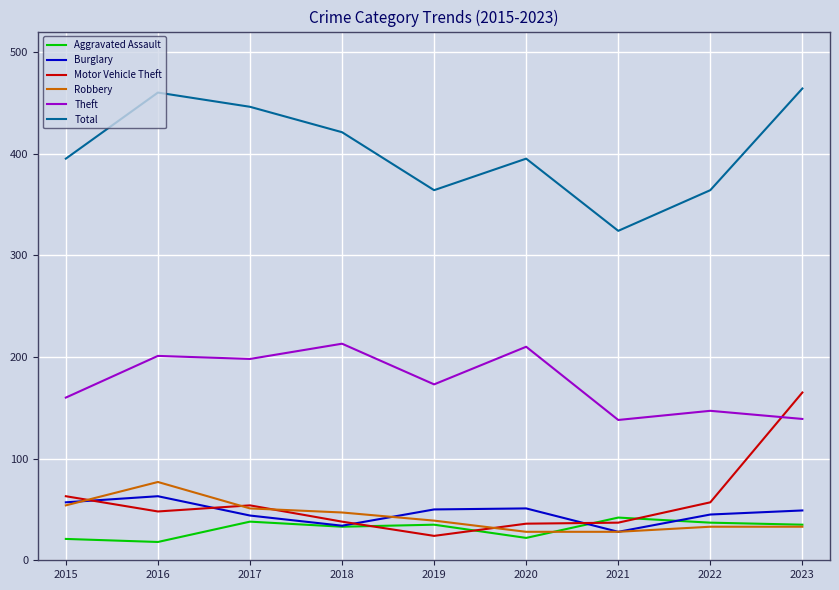

What is the minimum value shown in the chart?

18